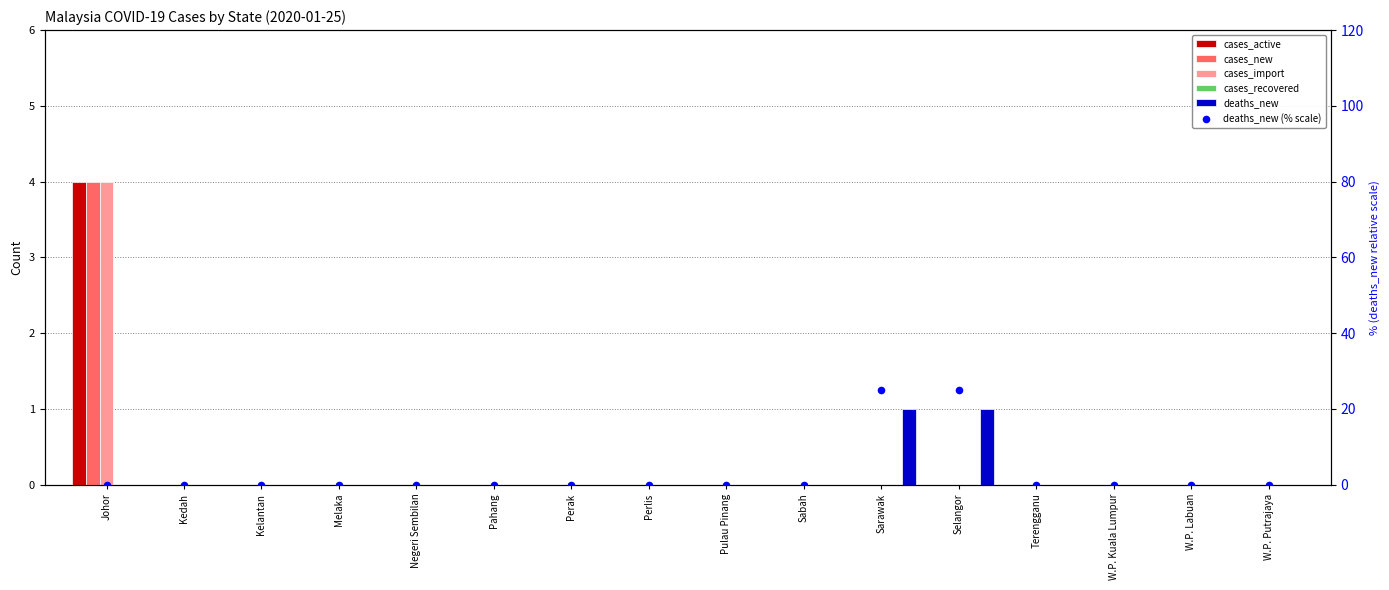

Which series has the largest total across all categories?

deaths_new (% scale)